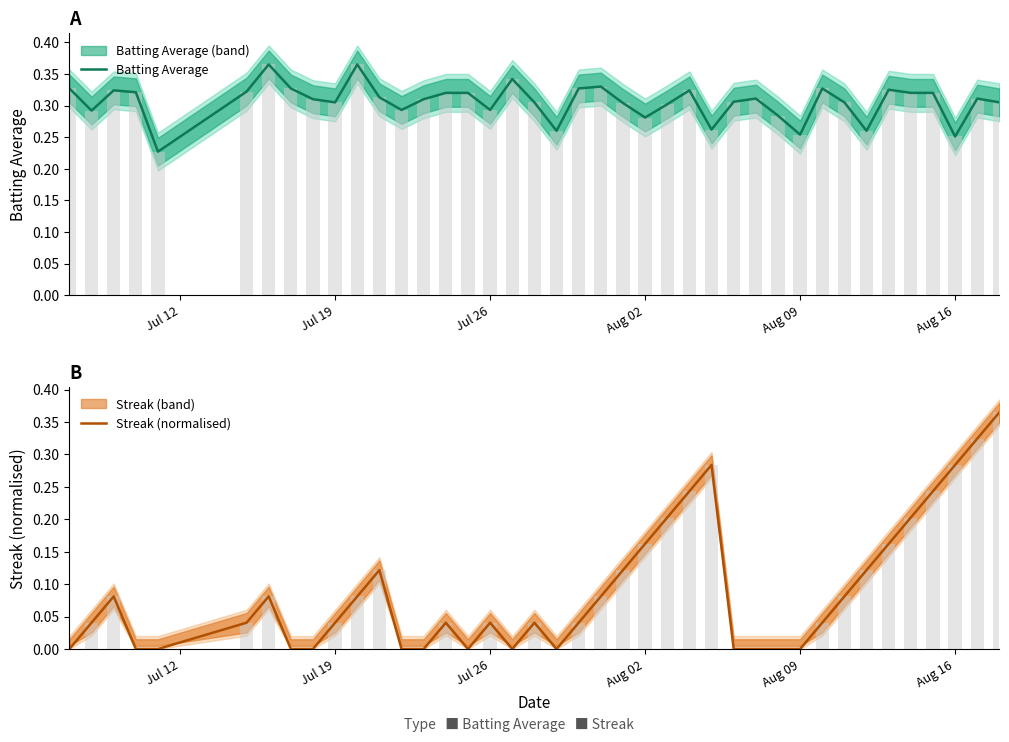

What are all the series names shown in the legend?

Batting Average, Streak (normalised)